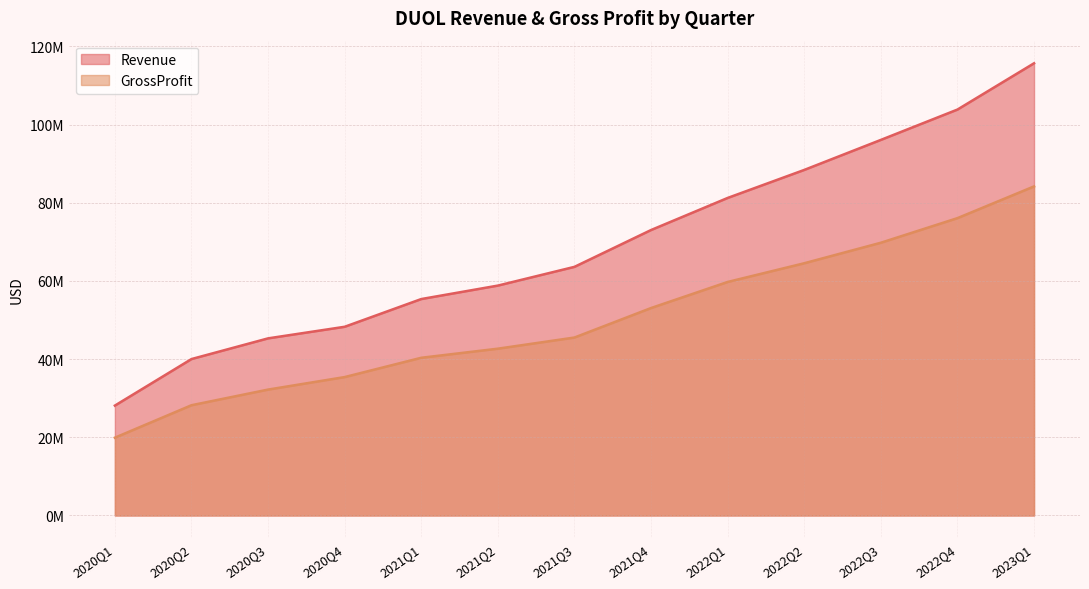

What is the value of the Revenue point at the 11th from the left?

96065000